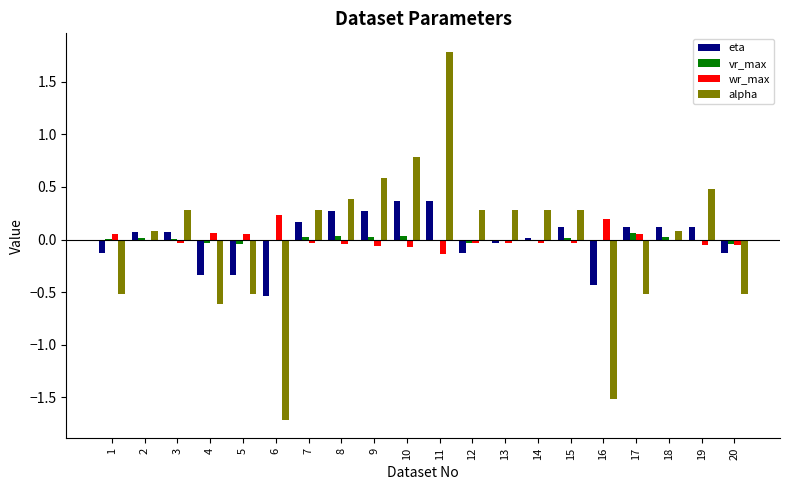

Count the number of categories in the chart.

20